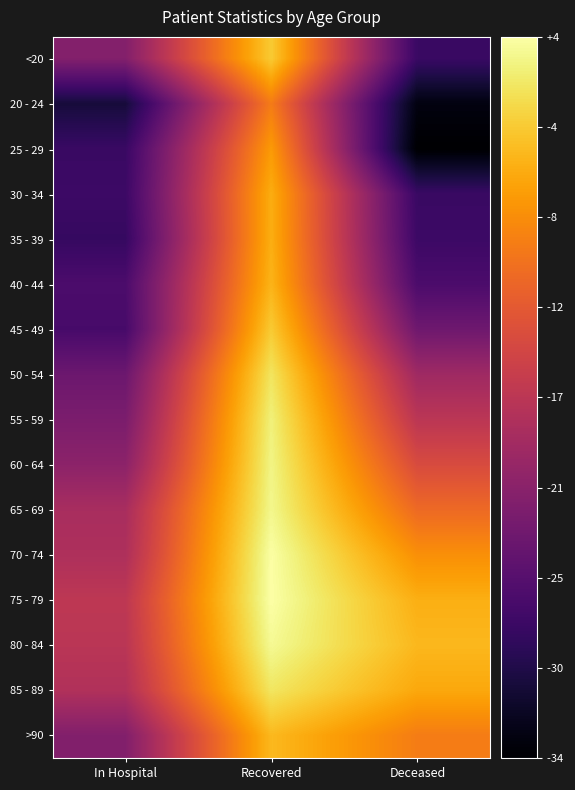

Which category has the highest value across all series?

Recovered